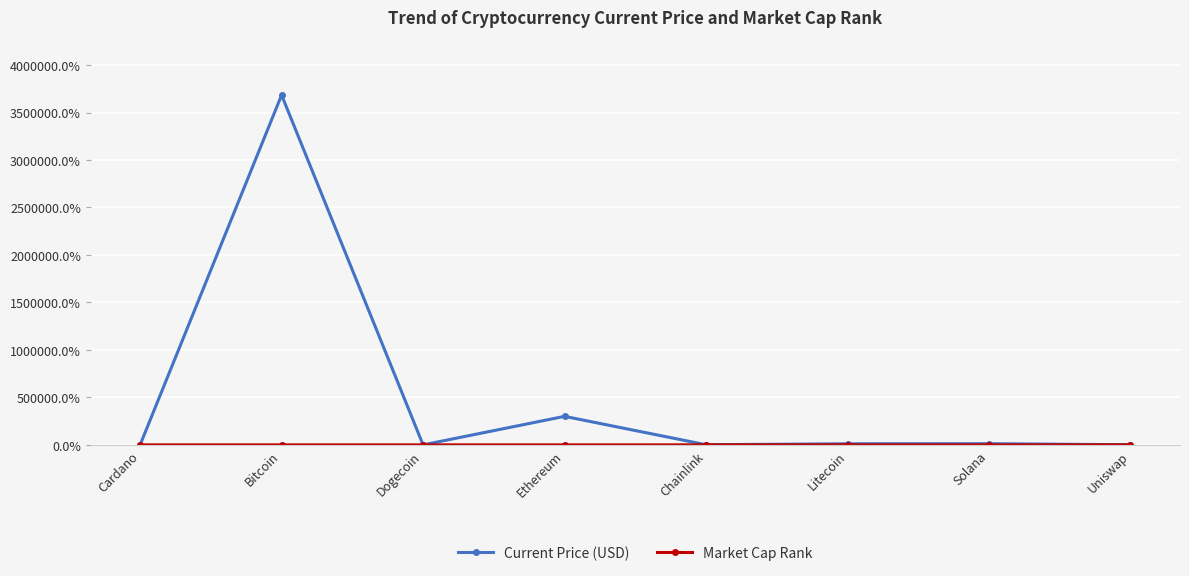

What value does the Current Price (USD) series have at Uniswap?

1163.7